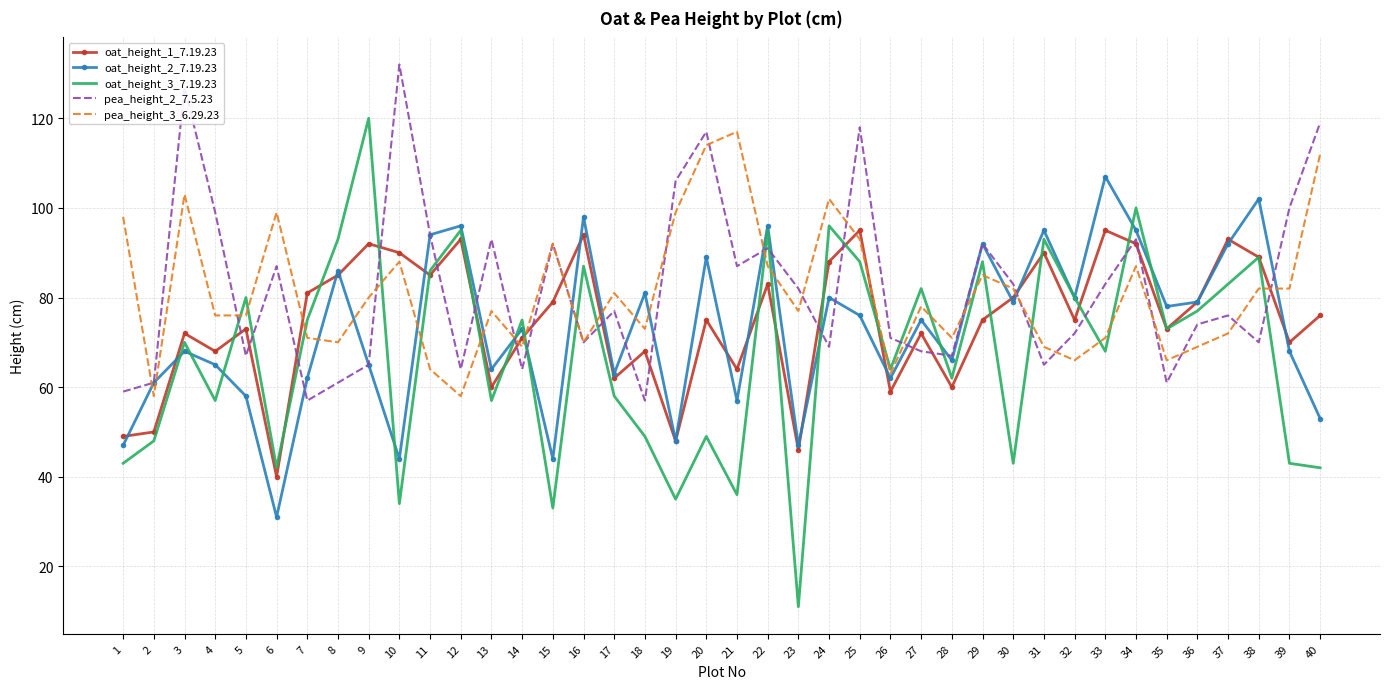

Is the value of pea_height_3_6.29.23 at 35 greater than the value of oat_height_1_7.19.23 at 37?

No